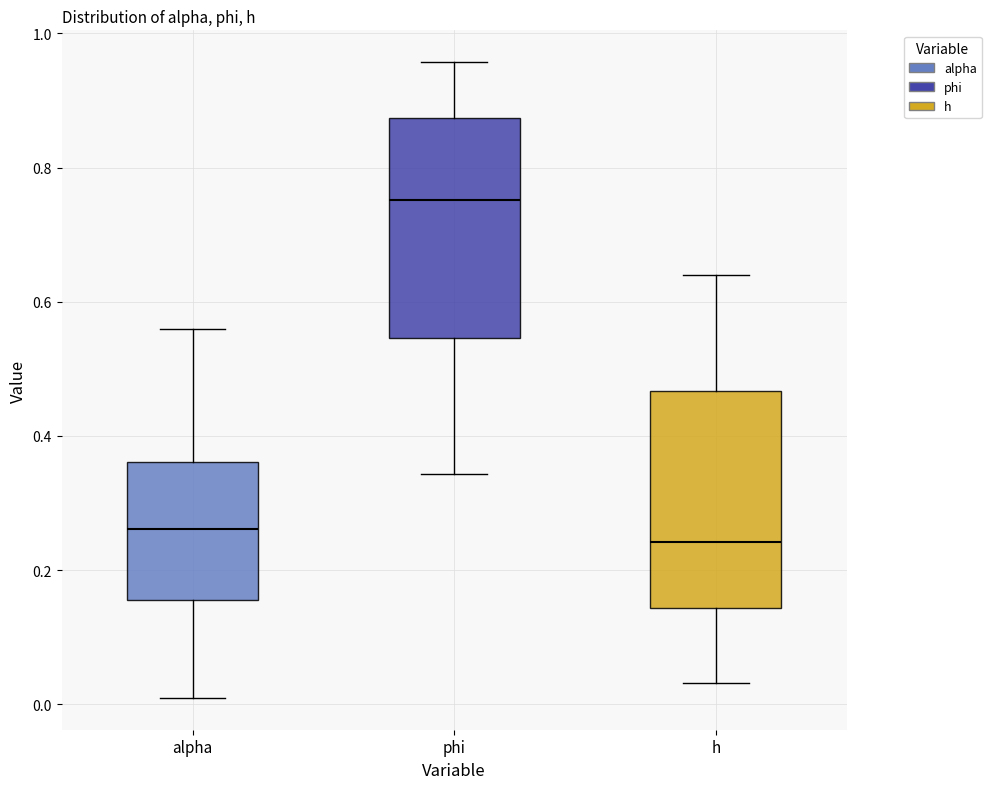

Reading left to right, read every box against the y-axis: the position of its median line, the range the box covers, and the ends of its whiskers. The values are not printed on the chart, so give them approximately, as read against the axis.

alpha: median 0.26, box 0.16 to 0.36, whiskers 0.00 to 0.56
phi: median 0.76, box 0.54 to 0.88, whiskers 0.34 to 0.96
h: median 0.24, box 0.14 to 0.46, whiskers 0.04 to 0.64